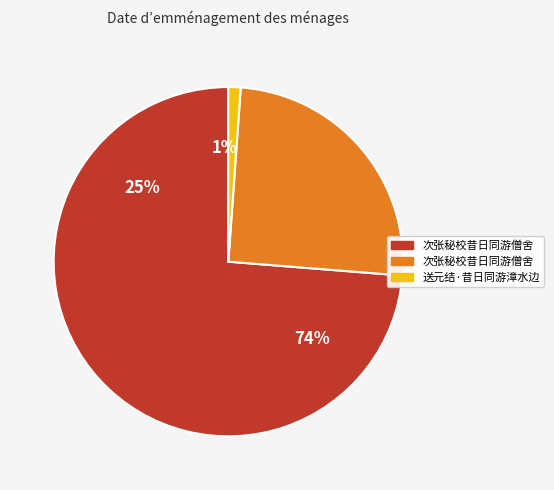

To the nearest percent, what is the average slice percentage?

33%